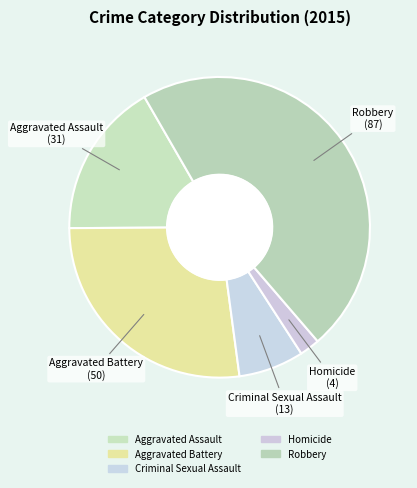

How many segments does this pie chart have?

5